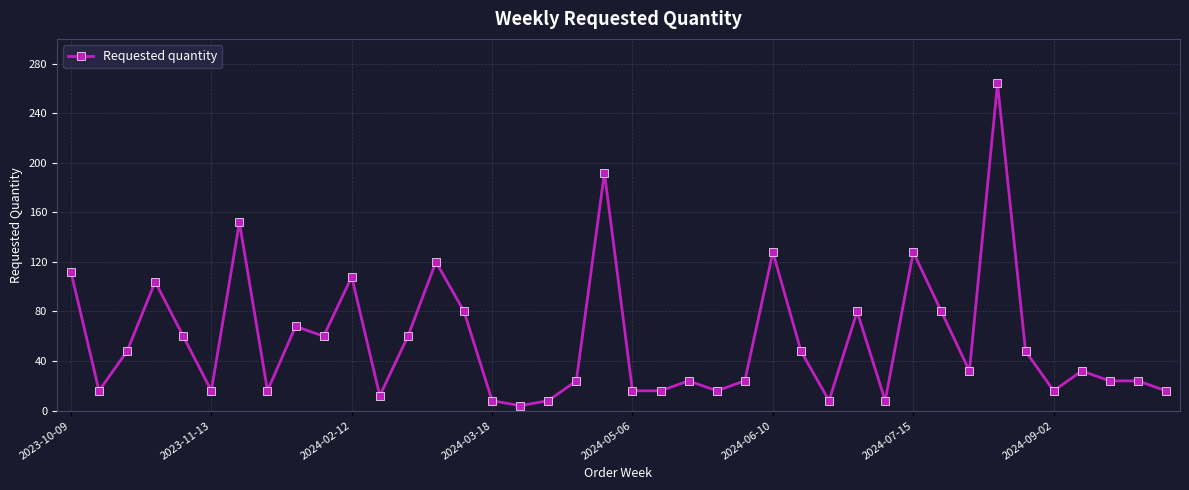

What is the sum of all values?

2300